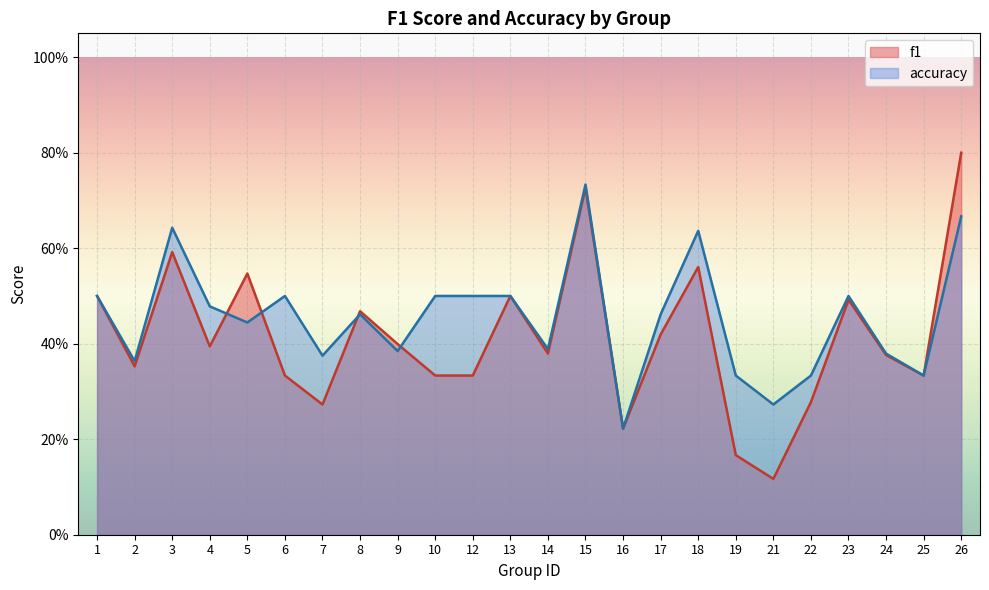

Reading right to left, list all the values displayed in this chart.

f1: 26=0.8	25=0.3	24=0.4	23=0.5	22=0.3	21=0.1	19=0.2	18=0.6	17=0.4	16=0.2	15=0.7	14=0.4	13=0.5	12=0.3	10=0.3	9=0.4	8=0.5	7=0.3	6=0.3	5=0.5	4=0.4	3=0.6	2=0.4	1=0.5
accuracy: 26=0.7	25=0.3	24=0.4	23=0.5	22=0.3	21=0.3	19=0.3	18=0.6	17=0.5	16=0.2	15=0.7	14=0.4	13=0.5	12=0.5	10=0.5	9=0.4	8=0.5	7=0.4	6=0.5	5=0.4	4=0.5	3=0.6	2=0.4	1=0.5